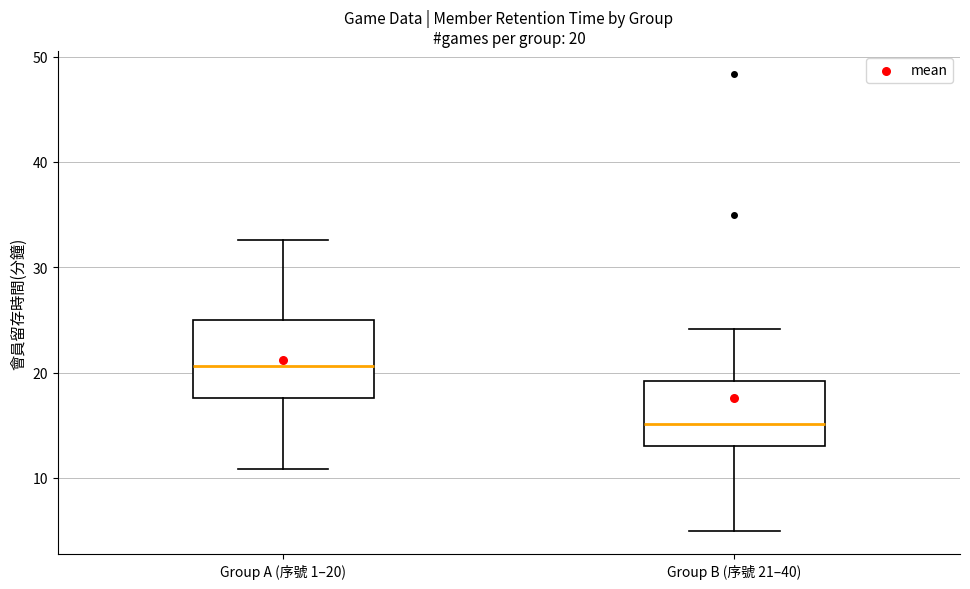

Comparing the boxes themselves (not the whiskers), which one is the tallest?

Group A (序號 1–20)